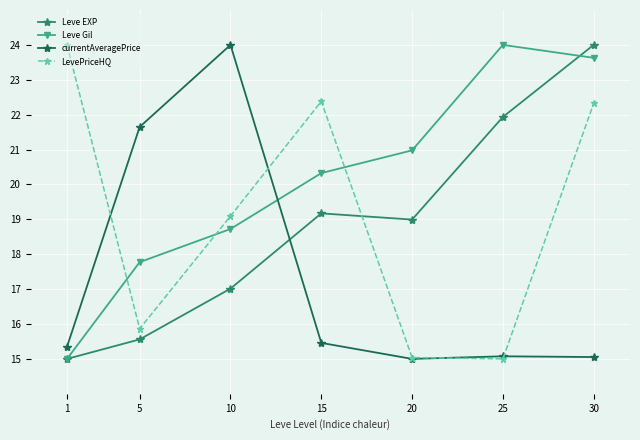

Between 10 and 30, which series saw the biggest shift?

currentAveragePrice